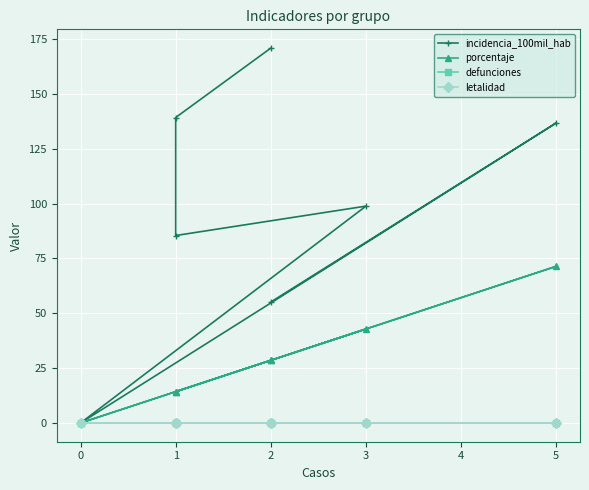

True or false: defunciones and letalidad intersect in this chart.

False